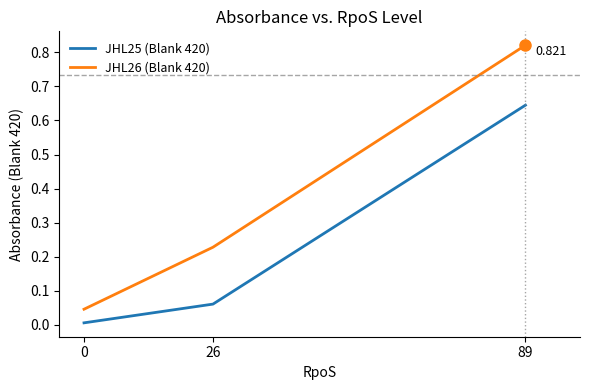

What is the sum of the JHL25 (Blank 420) values at 26 and 89?

0.7